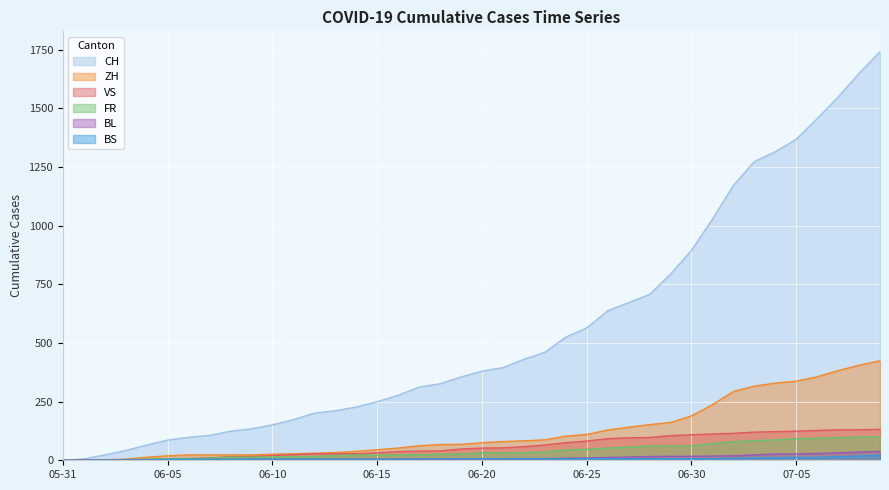

What is the difference between the maximum and minimum values in the BS series?

21